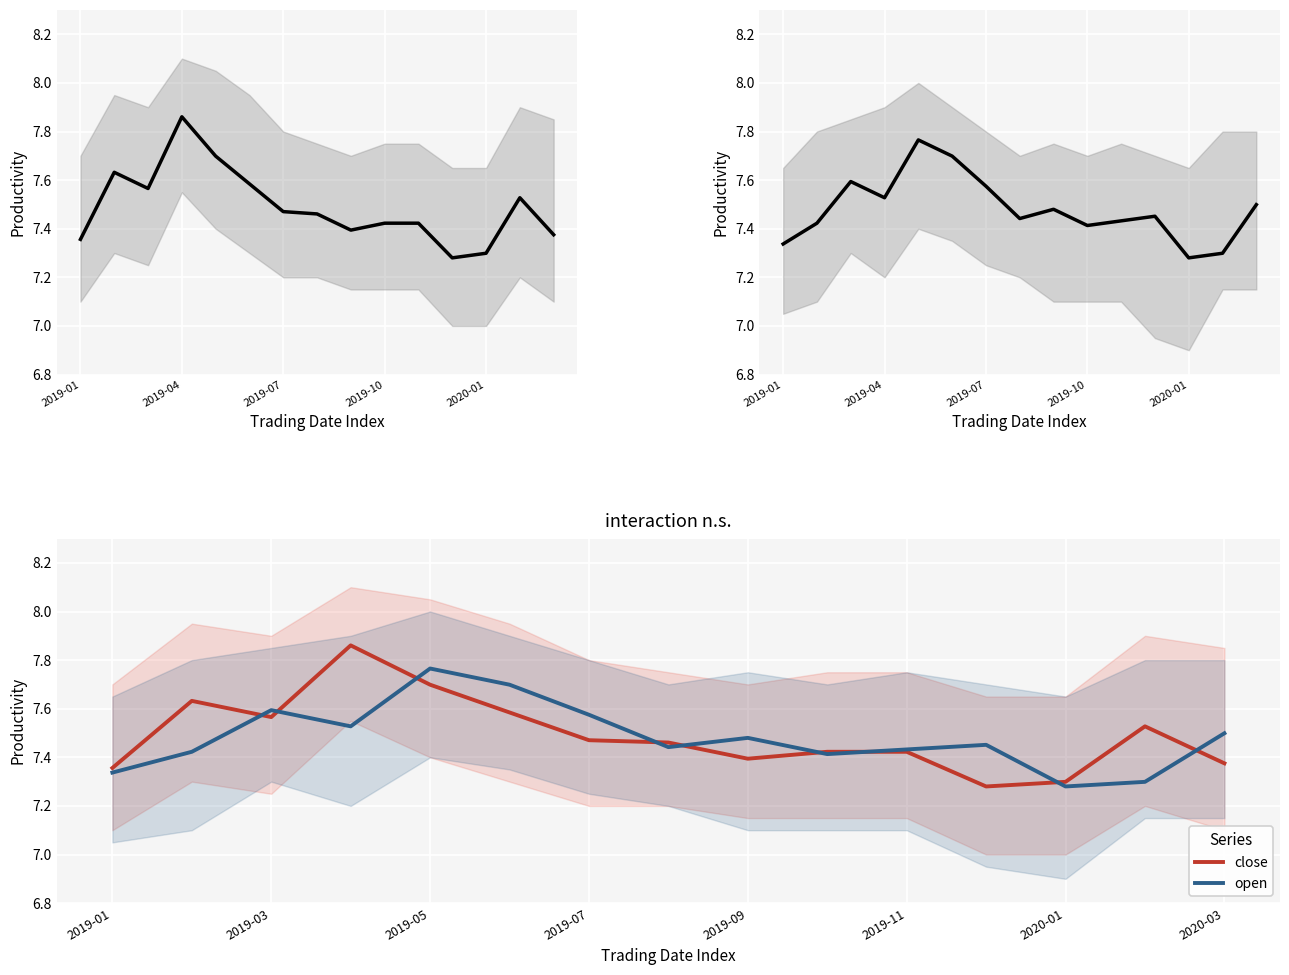

After their last crossing, which series has the higher values: open or close?

open